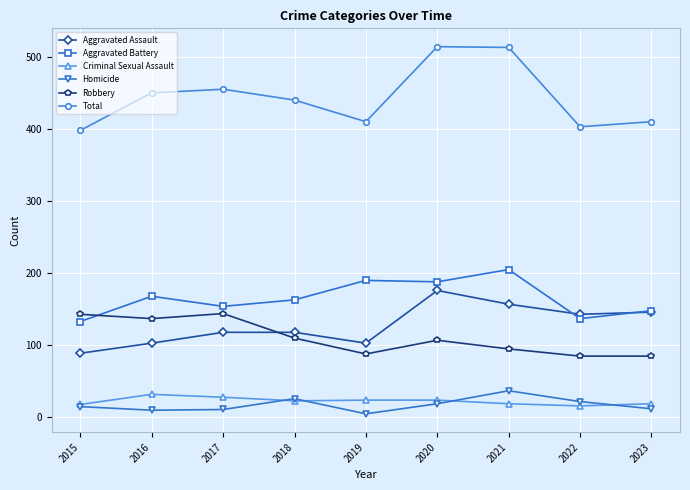

Which series has the widest spread of values?

Total